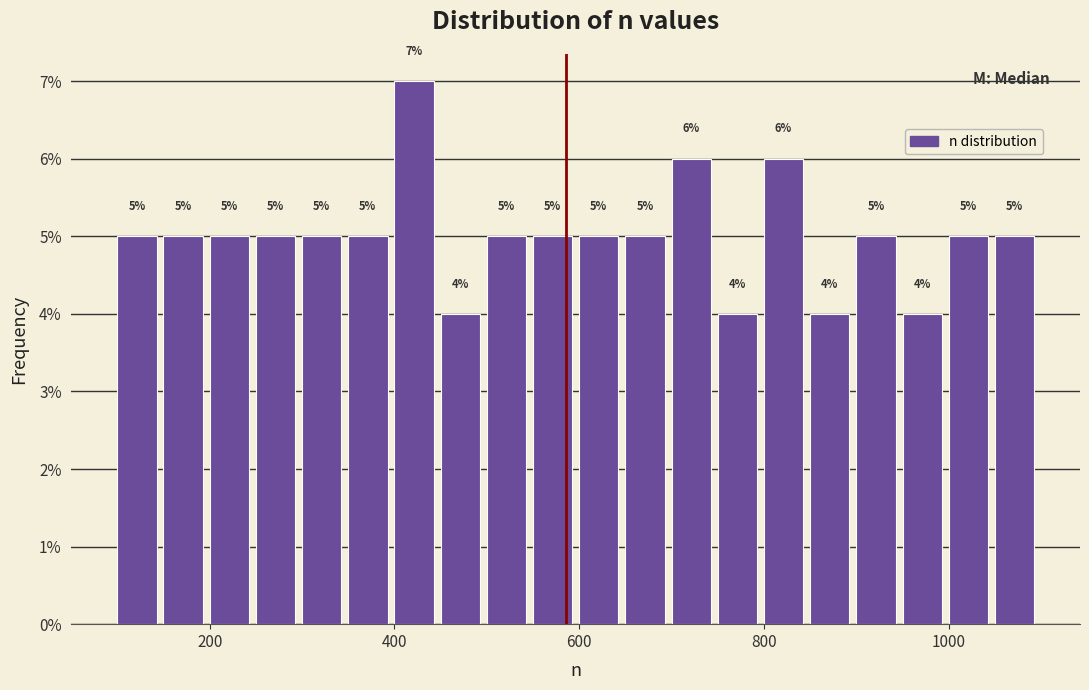

Read against the x-axis, roughly where is the centre of the tallest bar?

420